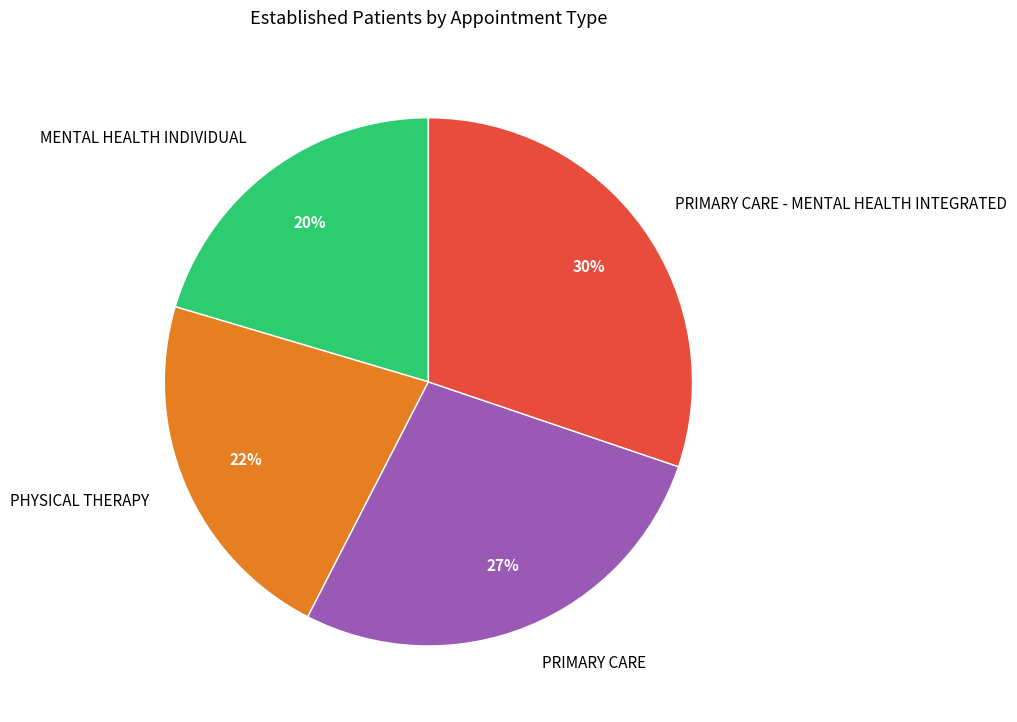

Combined, do PHYSICAL THERAPY and PRIMARY CARE - MENTAL HEALTH INTEGRATED account for over 50%?

Yes